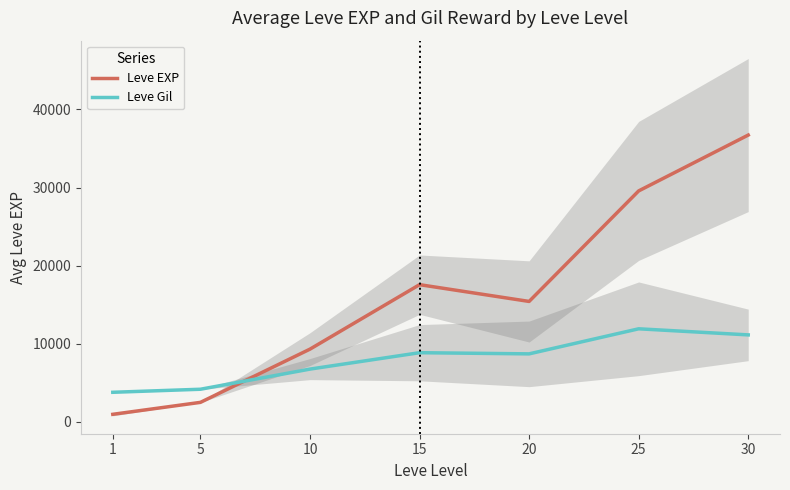

Which series has the largest range (max minus min)?

Leve EXP